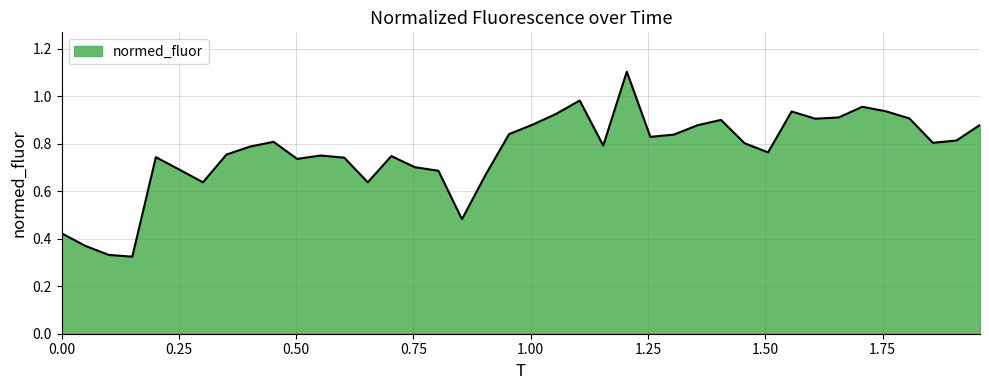

What is the maximum value shown in the chart?

1.1